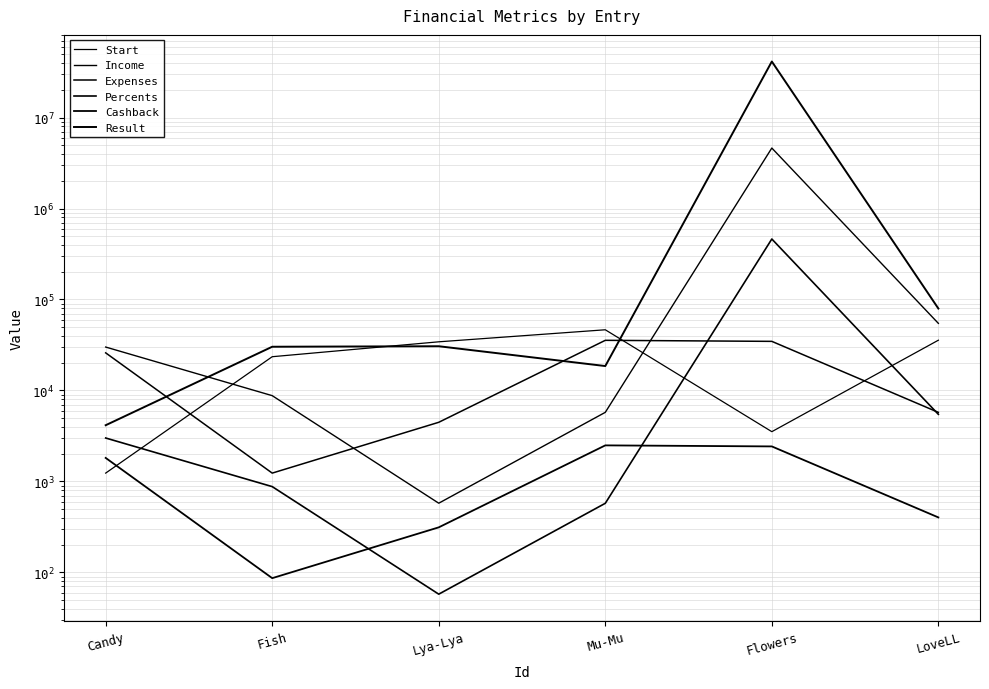

What is the sum of the Expenses values at Mu-Mu and LoveLL?

41309.0